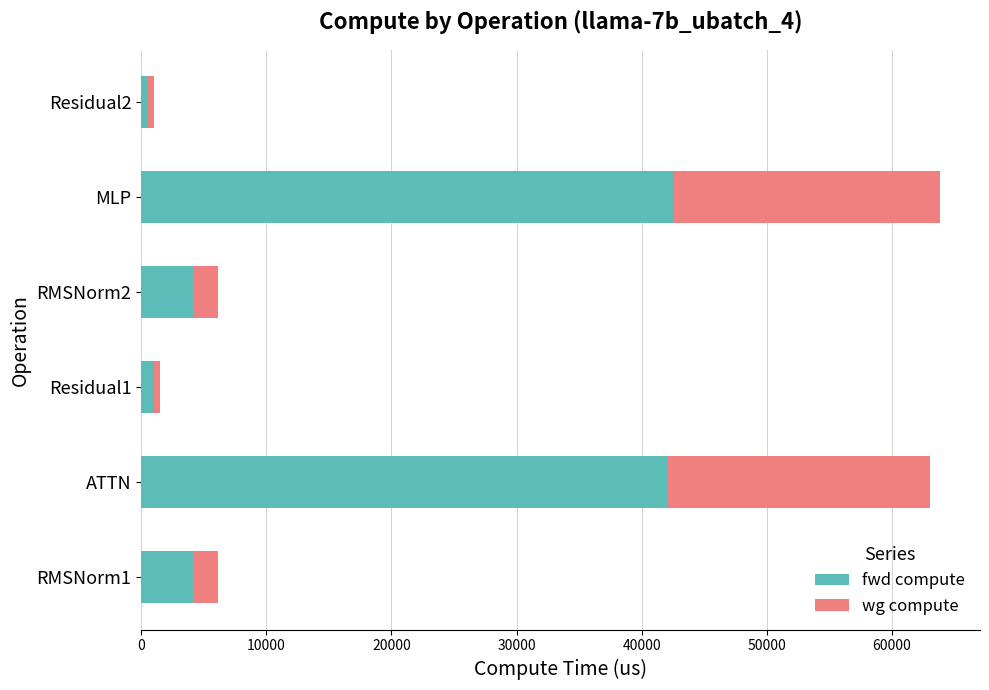

What is the maximum value for fwd compute?

42562.5